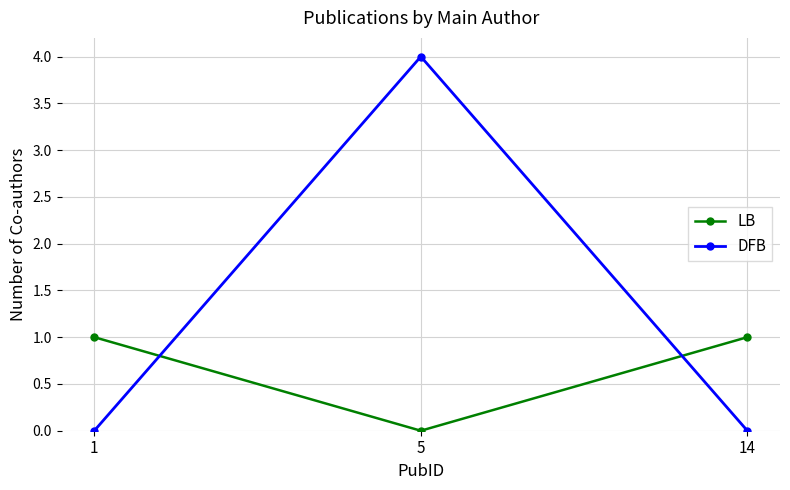

List the series in order of their peak value, highest first.

DFB, LB